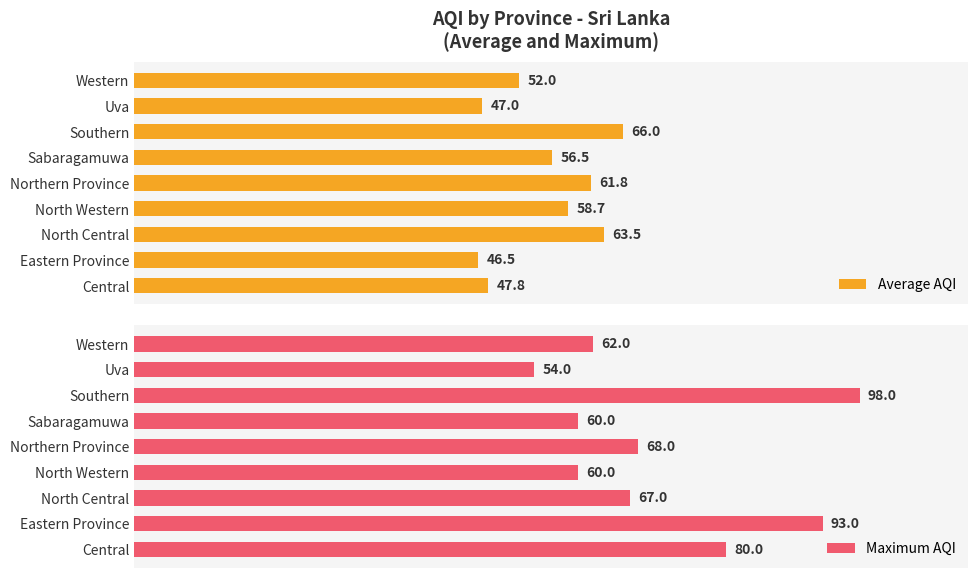

Is the value of Average AQI at 6 greater than the value of Maximum AQI at 8?

Yes